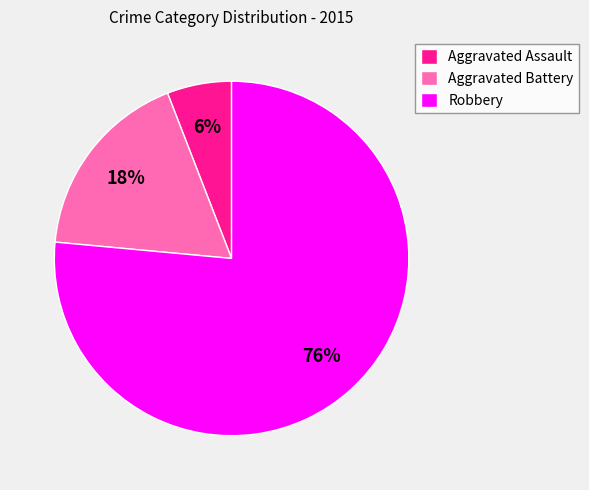

How many slices are in this pie chart?

3